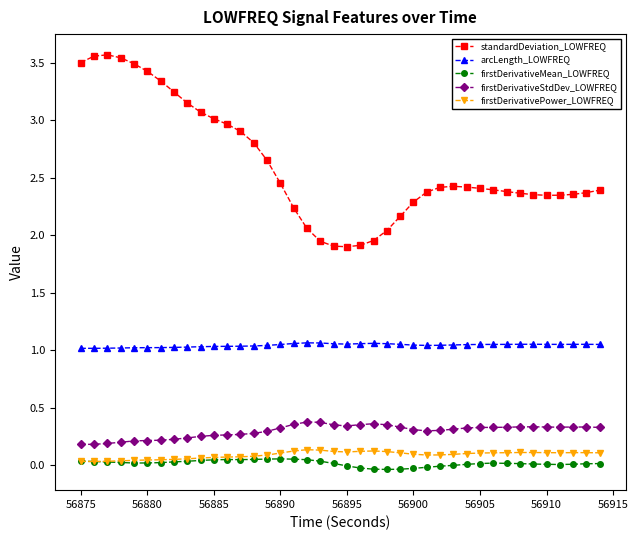

Which series has the largest range (max minus min)?

standardDeviation_LOWFREQ